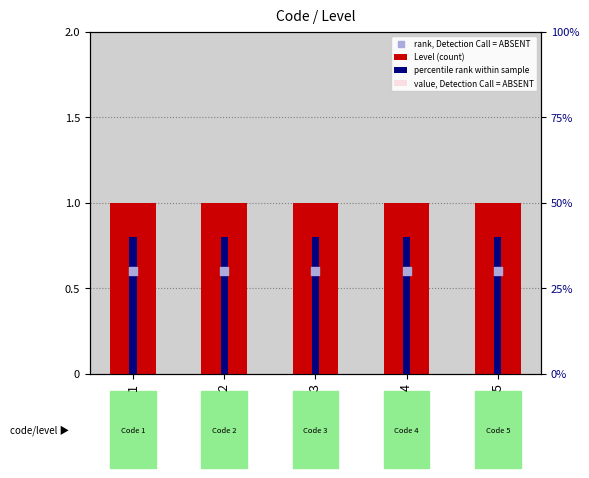

At how many categories does at least one series exceed 0?

5